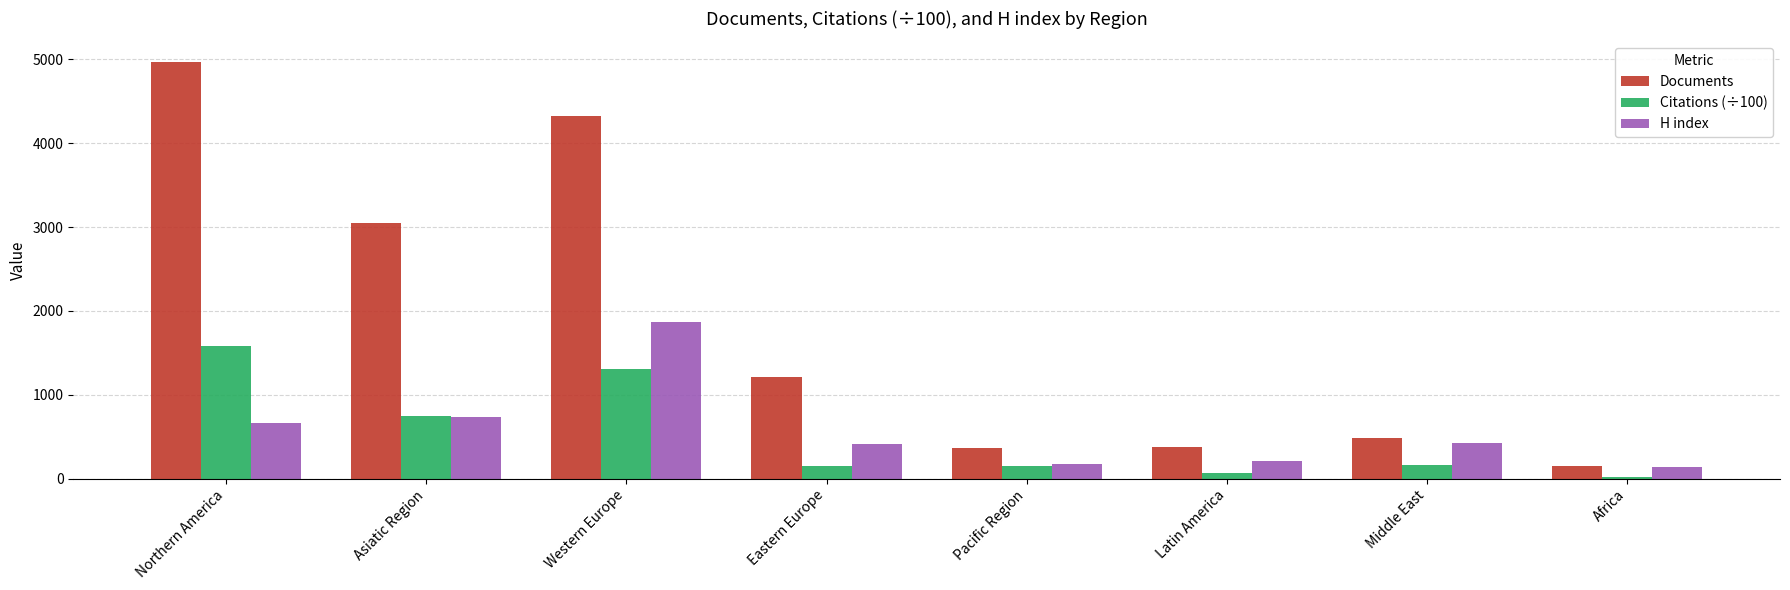

At which category does the chart reach its peak across all series?

Northern America